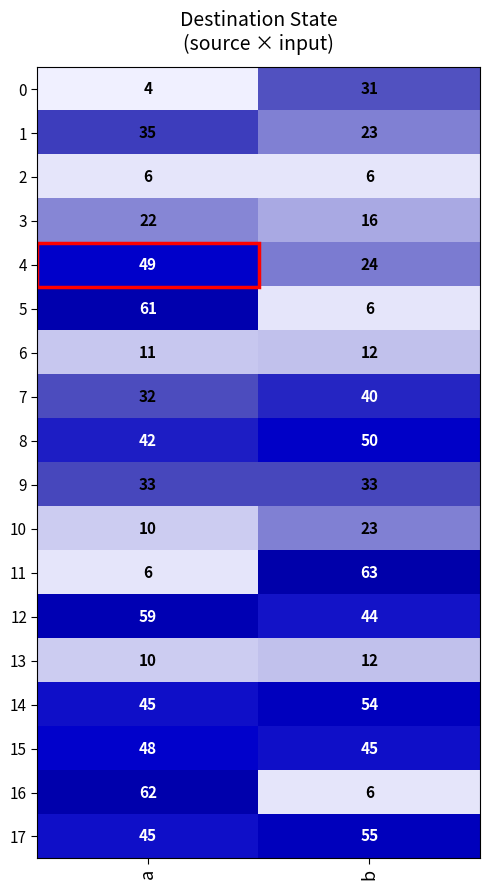

How many data points does each series have?

2